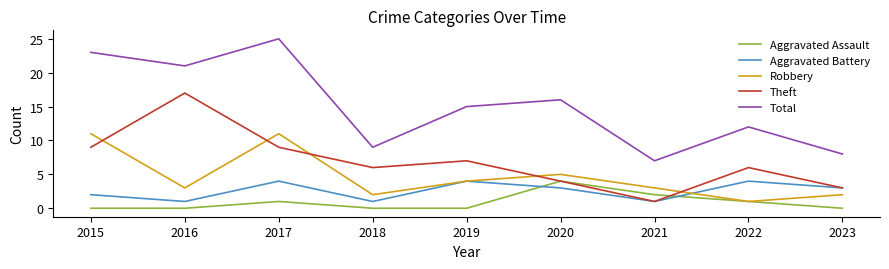

Reading left to right, list all the values displayed in this chart.

Aggravated Assault: 0	0	1	0	0	4	2	1	0
Aggravated Battery: 2	1	4	1	4	3	1	4	3
Robbery: 11	3	11	2	4	5	3	1	2
Theft: 9	17	9	6	7	4	1	6	3
Total: 23	21	25	9	15	16	7	12	8